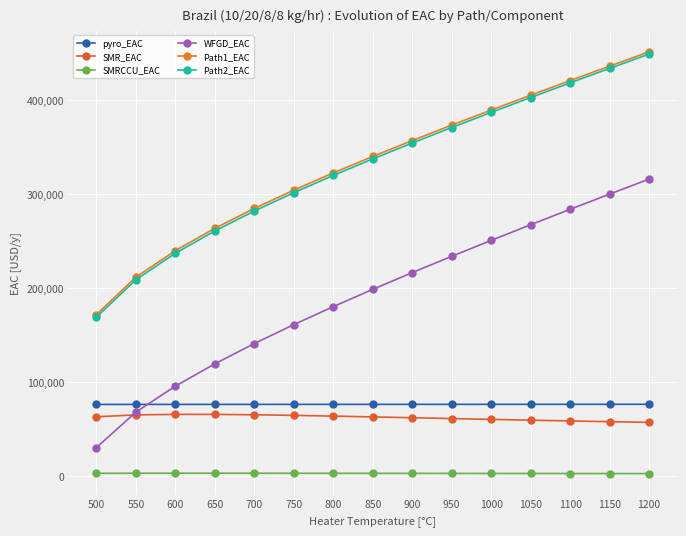

Rank the series at 900 from lowest to highest value.

SMRCCU_EAC, SMR_EAC, pyro_EAC, WFGD_EAC, Path2_EAC, Path1_EAC